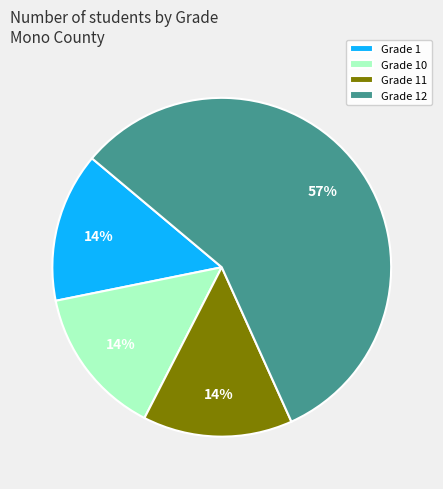

Is it true that Grade 12 is 57% of the pie?

True